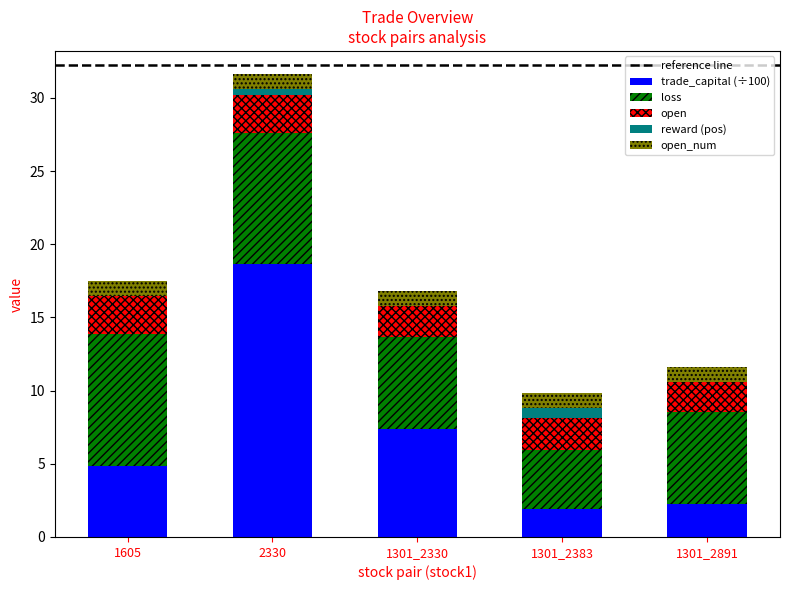

Reading left to right, what are the values for trade_capital (÷100)?

1605=4.9	2330=18.6	1301_2330=7.4	1301_2383=1.9	1301_2891=2.2